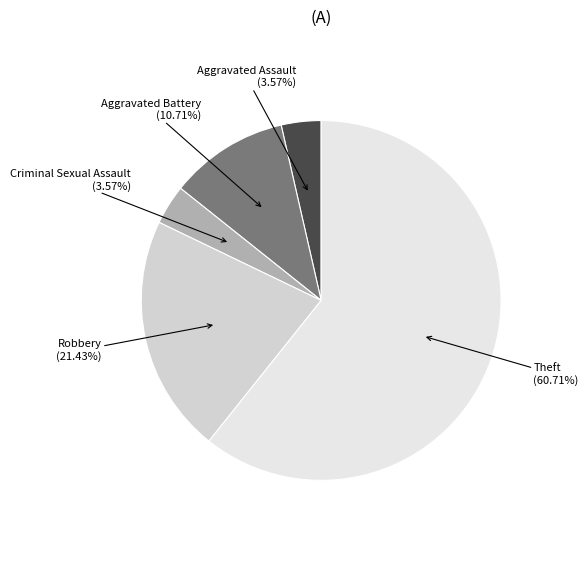

How many segments does this pie chart have?

5